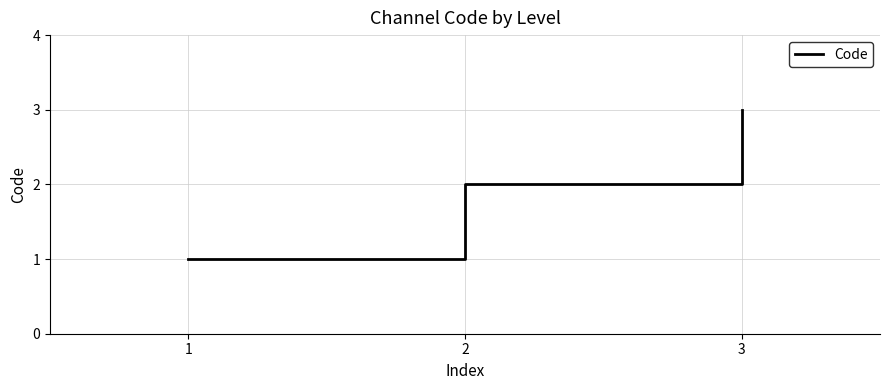

Approximately how many times larger is the value at 1 compared to 2?

0.5